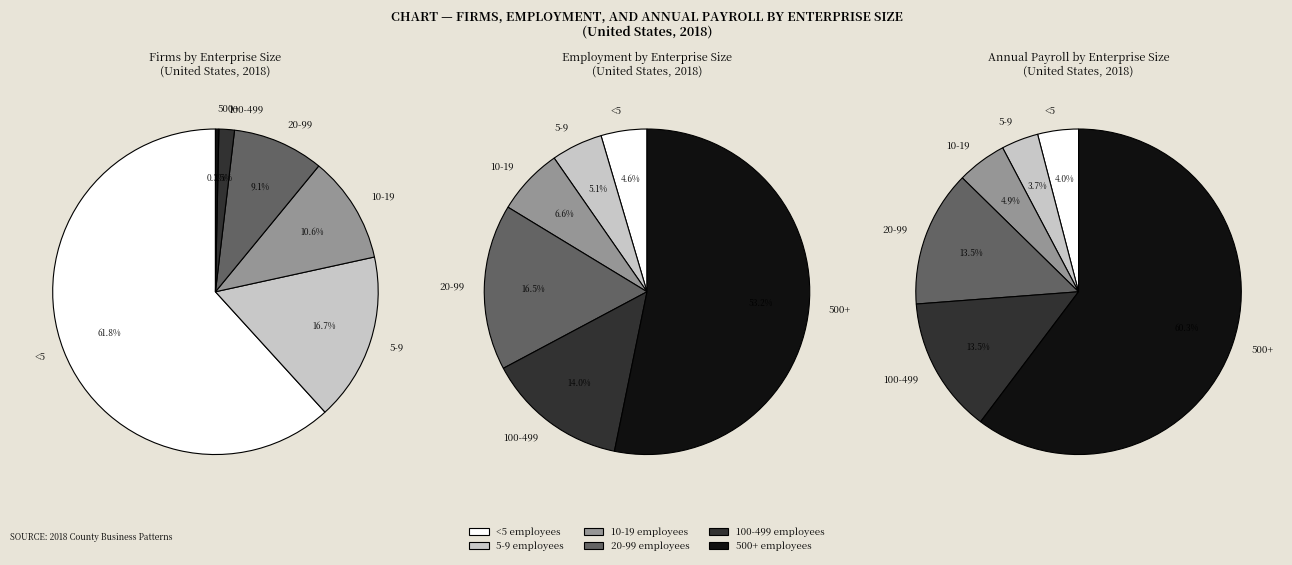

Which slice is the smallest?

5